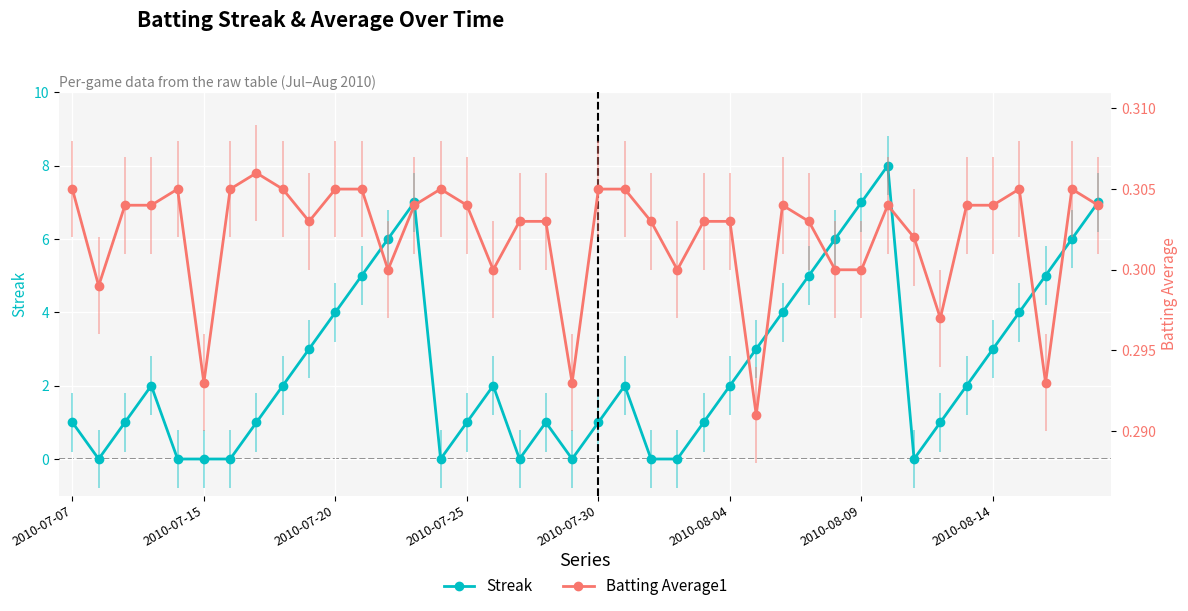

How many times do Streak and Batting Average1 cross each other?

14